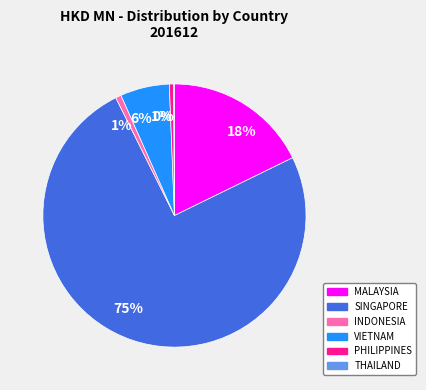

To the nearest percent, what is the average slice percentage?

17%